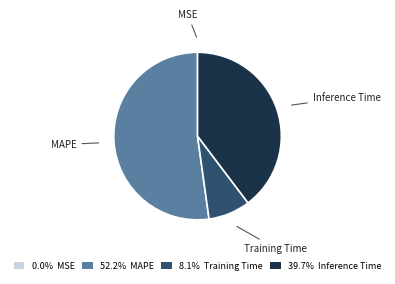

Is the sum of Training Time and Inference Time greater than half?

No